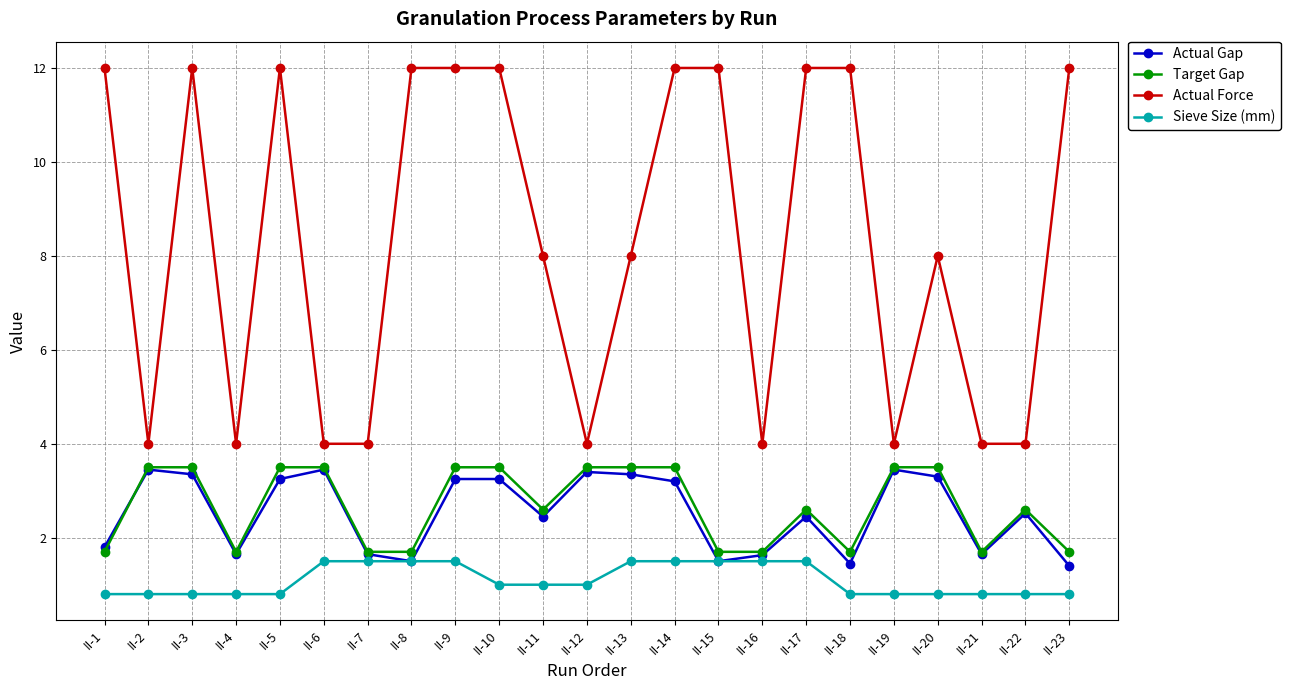

Does the chart display data point markers on the line(s)?

Yes